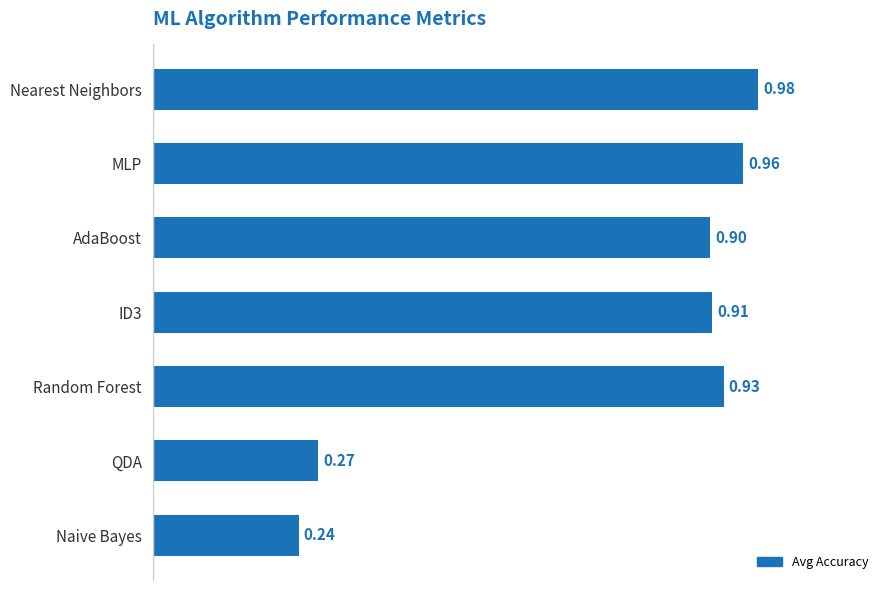

Which label corresponds to the smallest value in the chart?

Naive Bayes